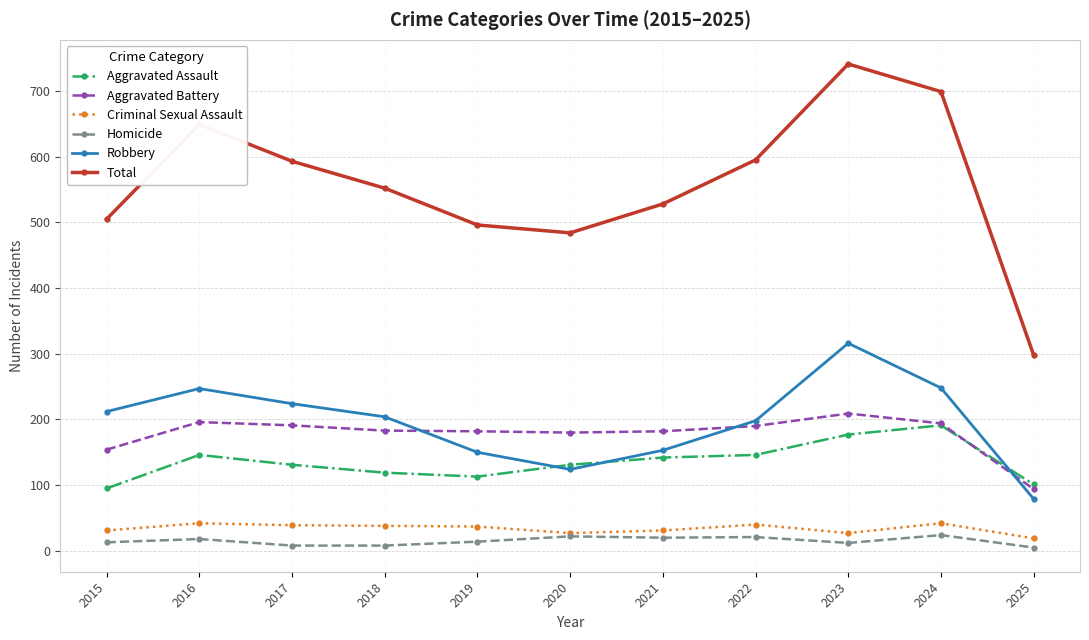

How many times do Aggravated Assault and Robbery cross each other?

3